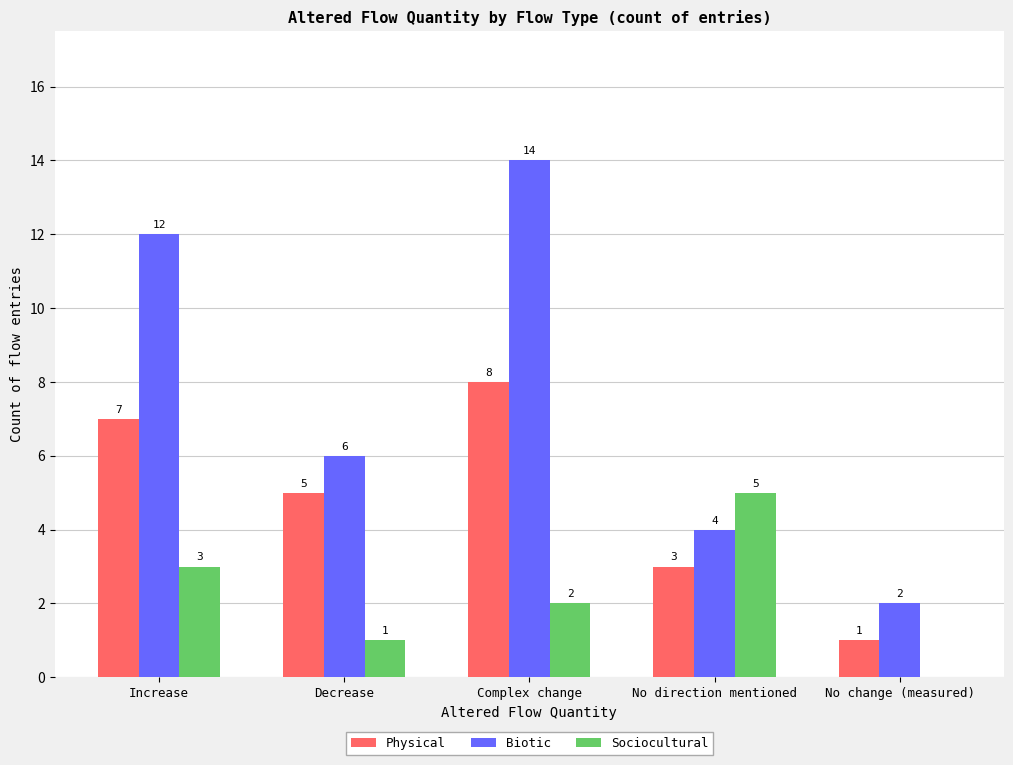

Does the chart contain stacked bars?

No